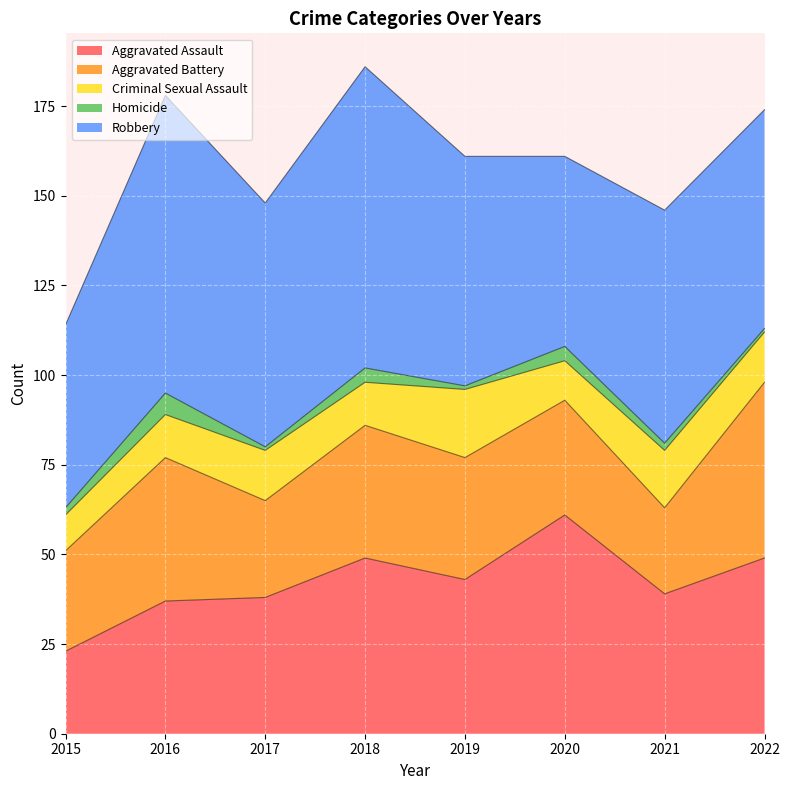

What is the lowest value of the Aggravated Assault series?

23